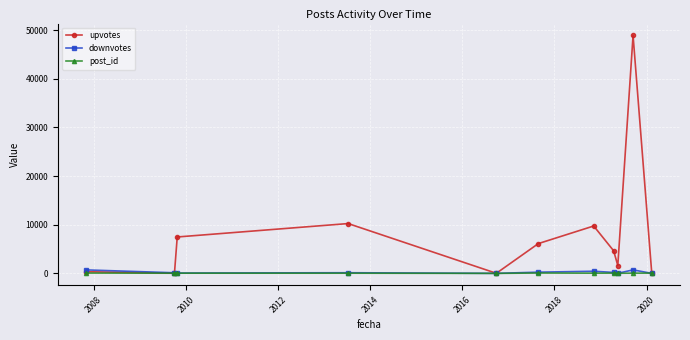

In upvotes, how many points are higher than both neighbors (excluding endpoints)?

3